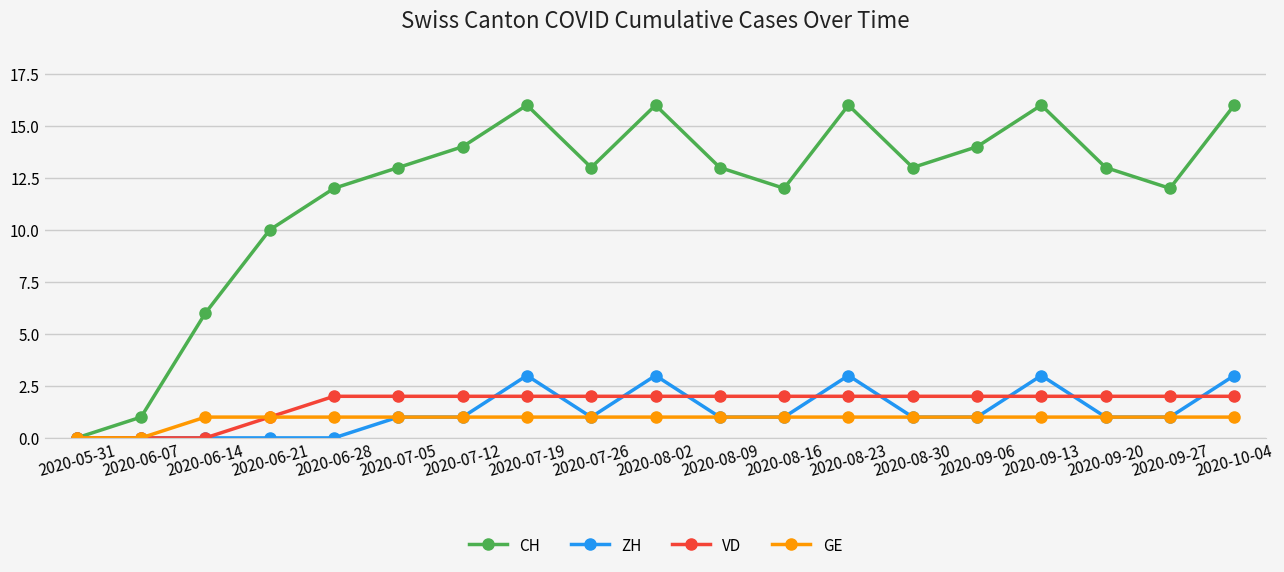

At which label is VD closest to 1?

2020-06-21